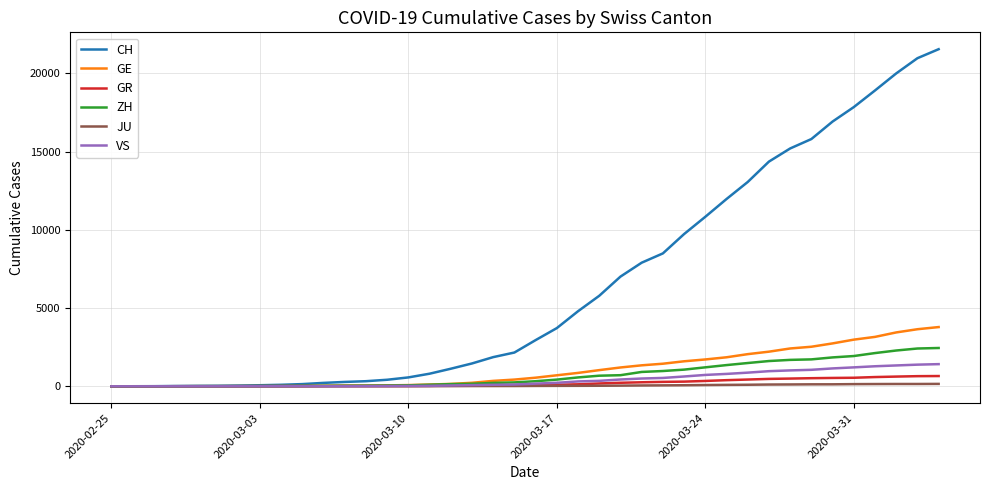

What are all the series names shown in the legend?

CH, GE, GR, ZH, JU, VS